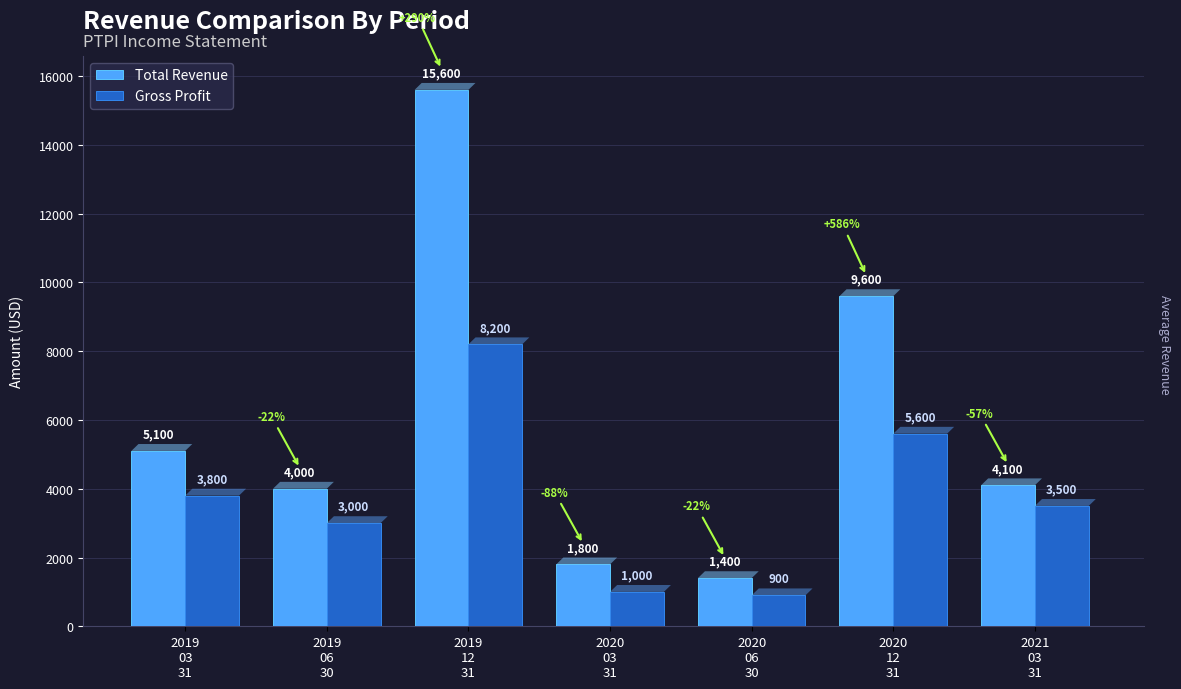

Reading left to right, transcribe all the data shown in this chart.

Total Revenue: 5100	4000	15600	1800	1400	9600	4100
Gross Profit: 3800	3000	8200	1000	900	5600	3500